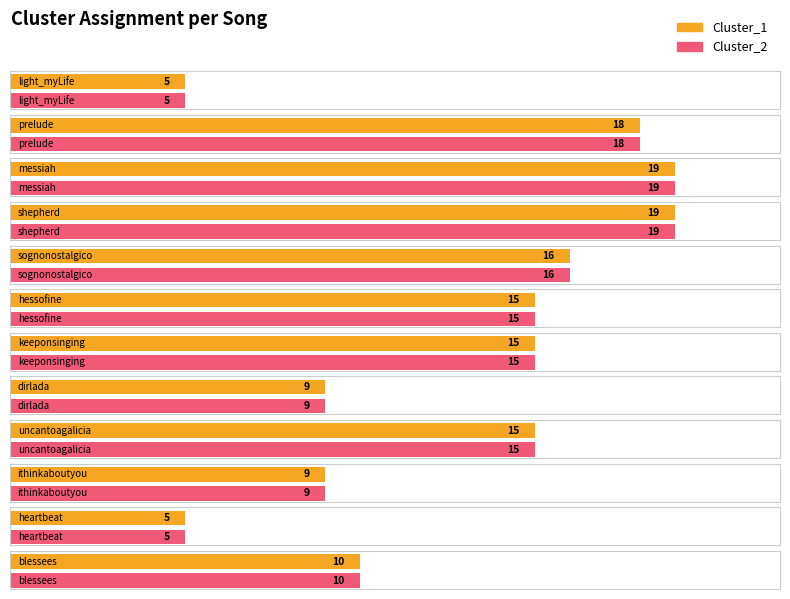

At which label does Cluster_2 first exceed 15?

prelude